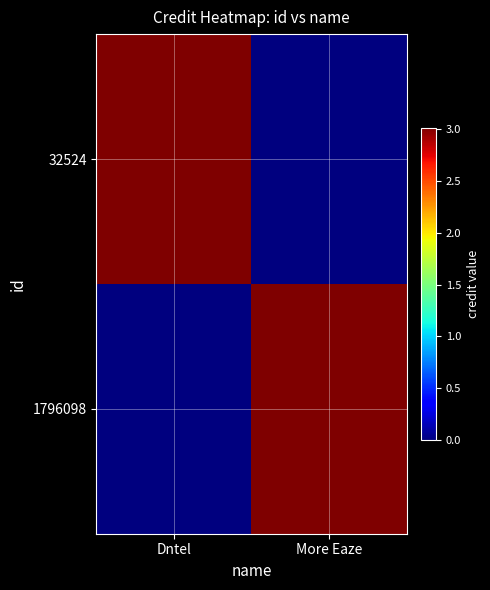

What is the spread (max minus min) of values at Dntel?

3011431